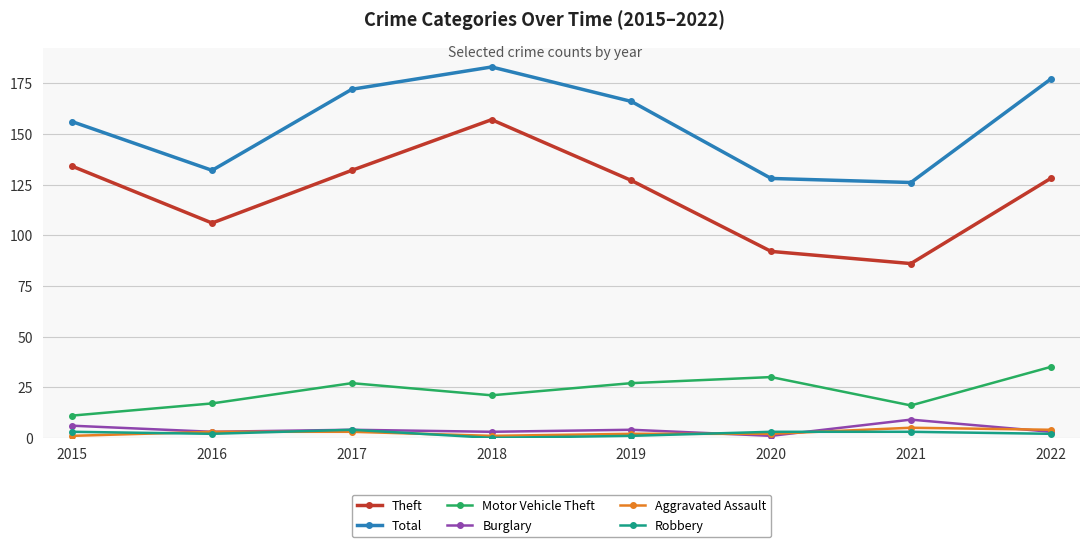

What is the difference between the highest and lowest values at 2015?

155